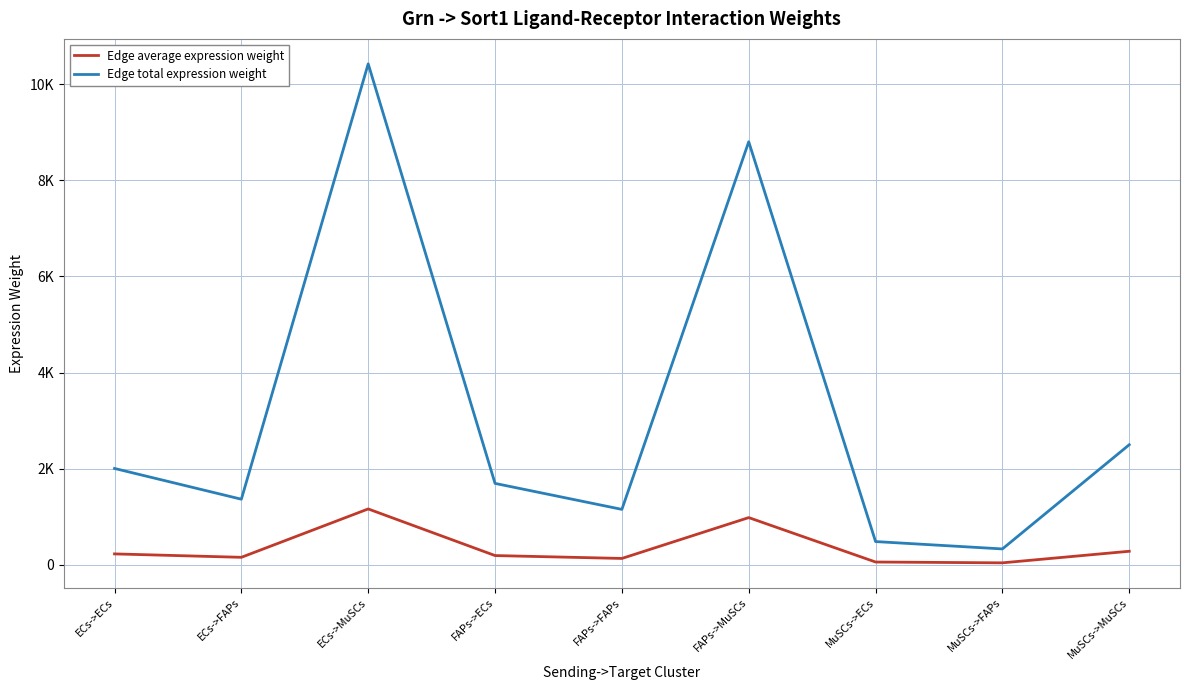

Which series has the widest spread of values?

Edge total expression weight